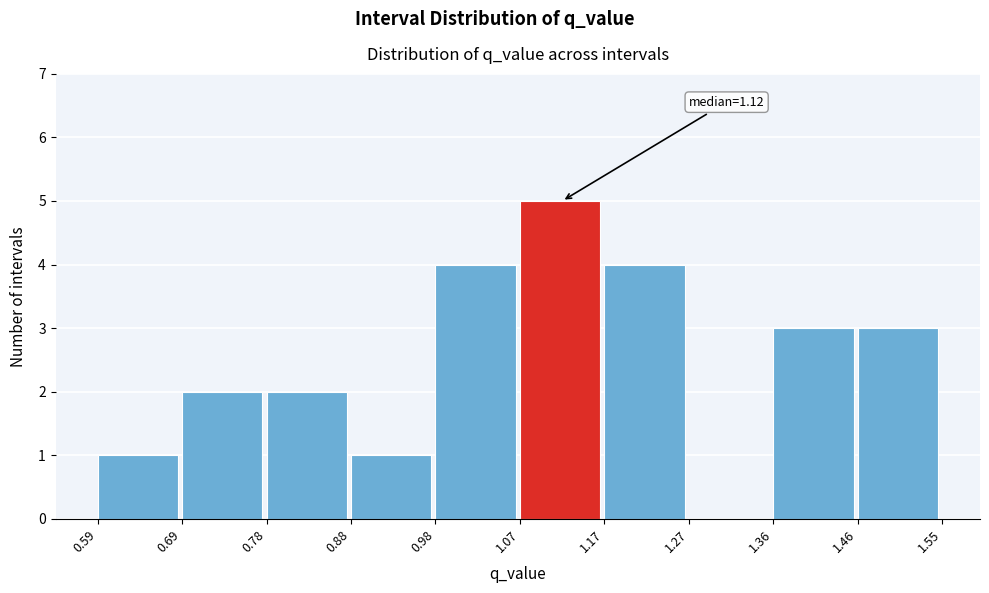

Over which range of the x-axis is the bar tallest?

1.07 to 1.17